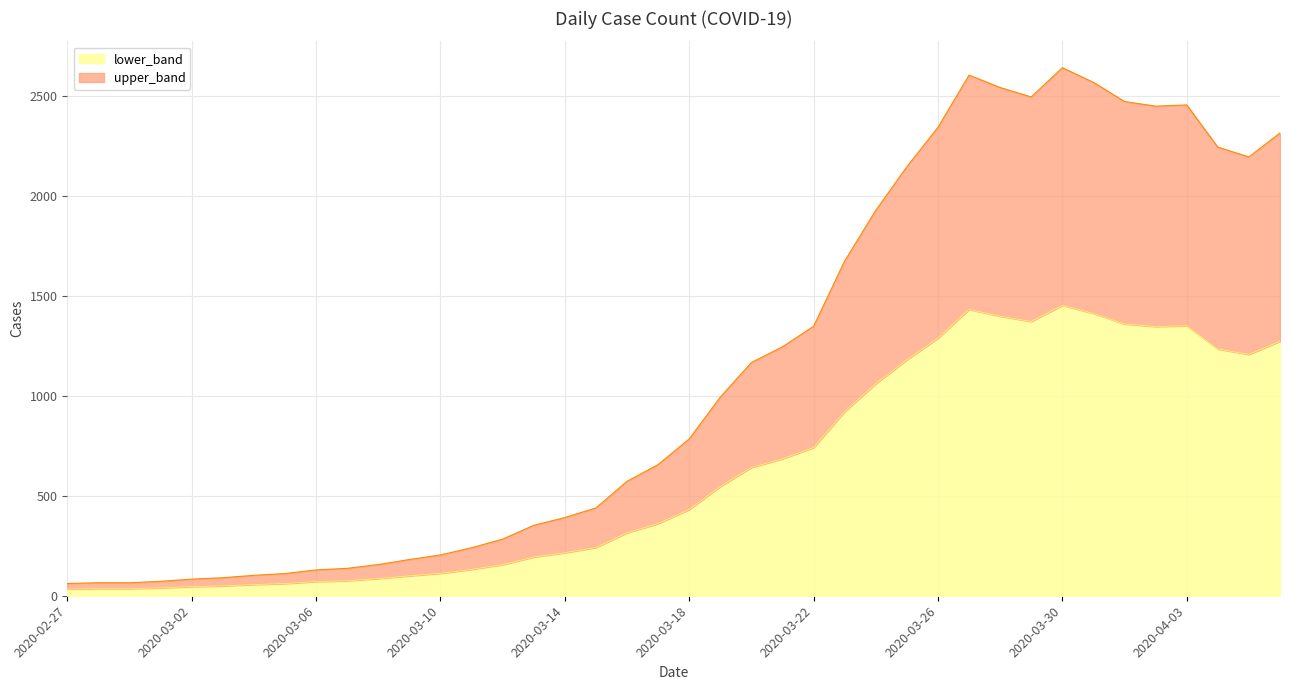

What is the label of the 33rd point from the right?

2020-03-05